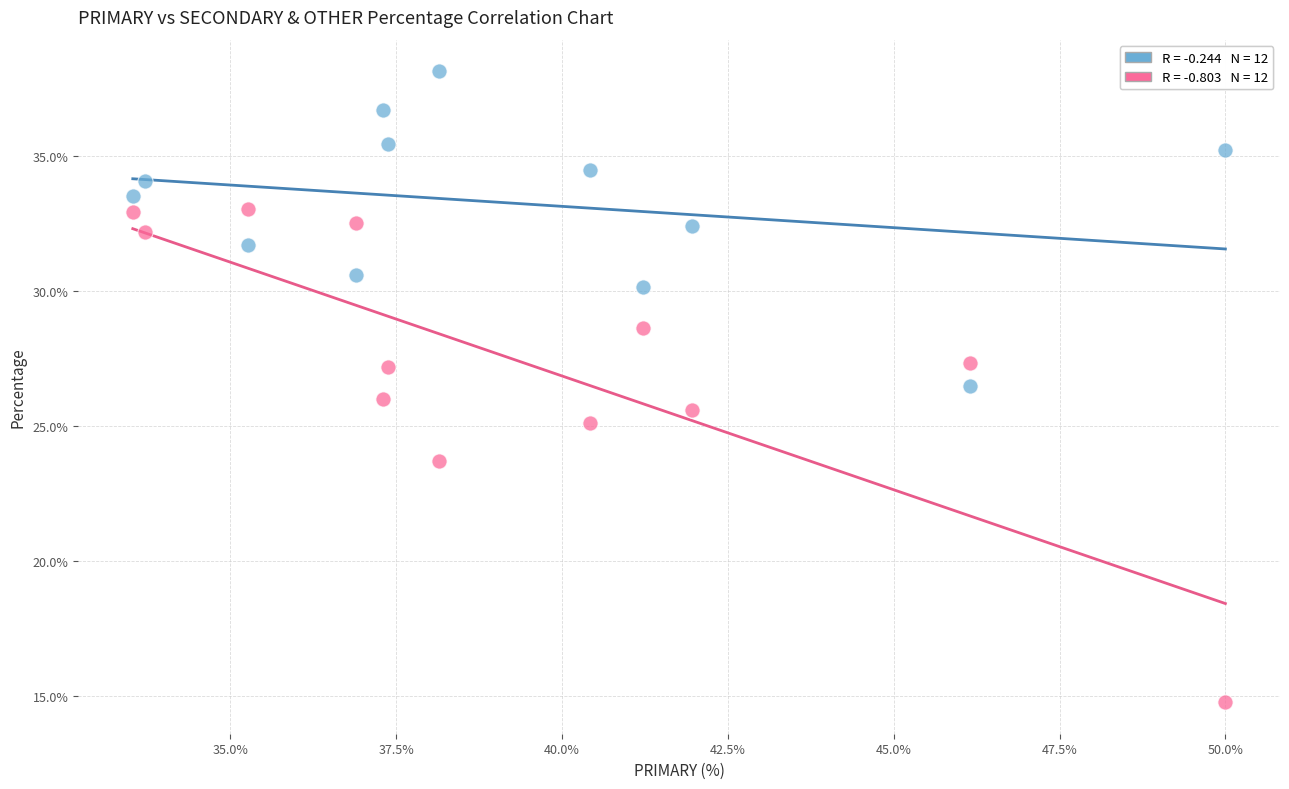

Across all data points, what is the range of Y values (max minus min)?

23.4